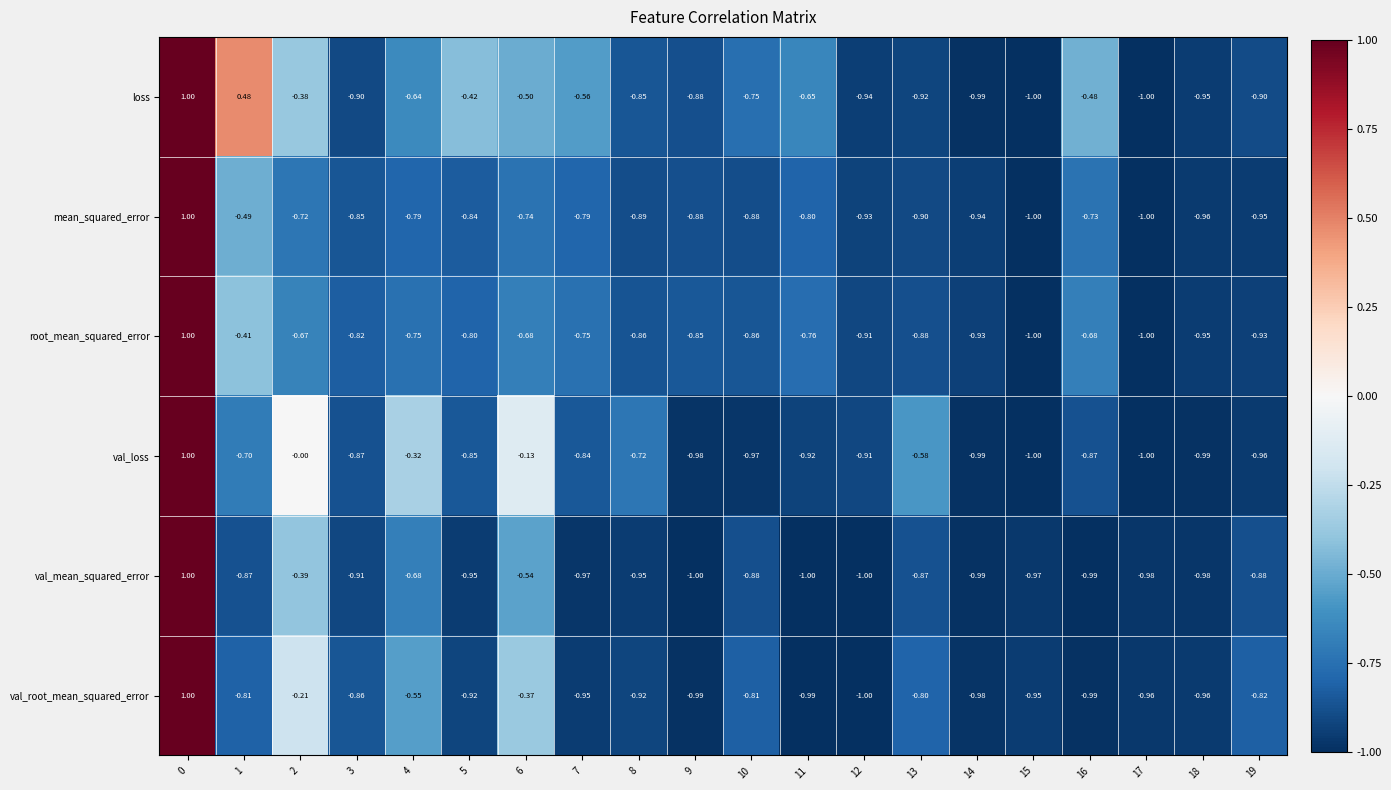

Rank the series at 1 from lowest to highest value.

val_mean_squared_error, val_root_mean_squared_error, val_loss, mean_squared_error, root_mean_squared_error, loss